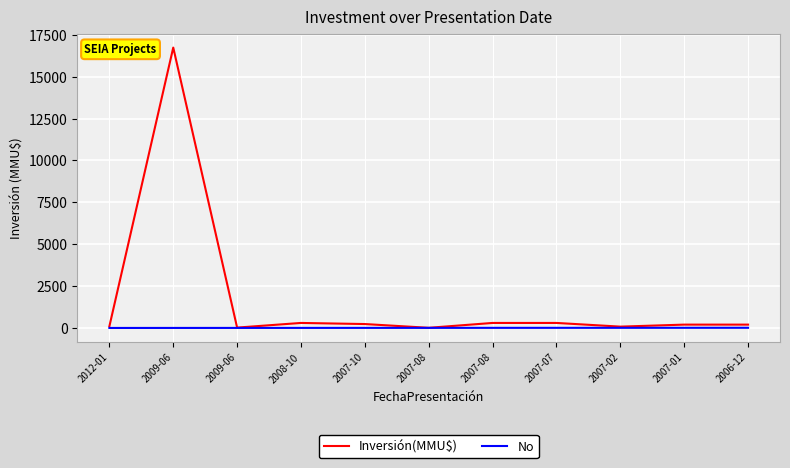

At which label does Inversión(MMU$) first exceed 200?

2009-06